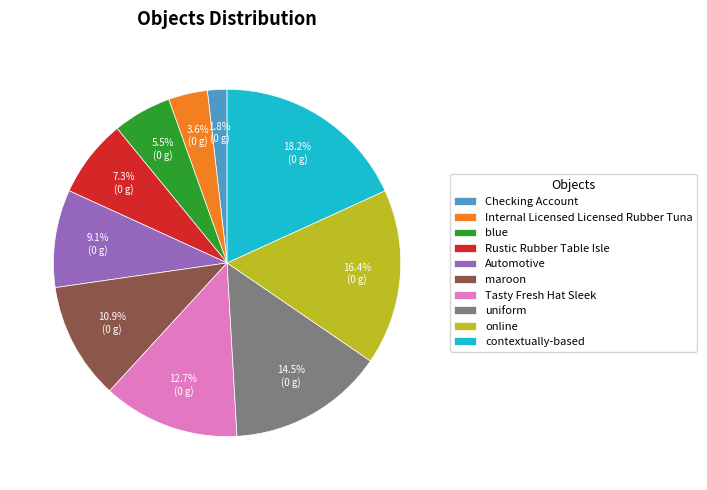

Does online represent more than half of the total?

No